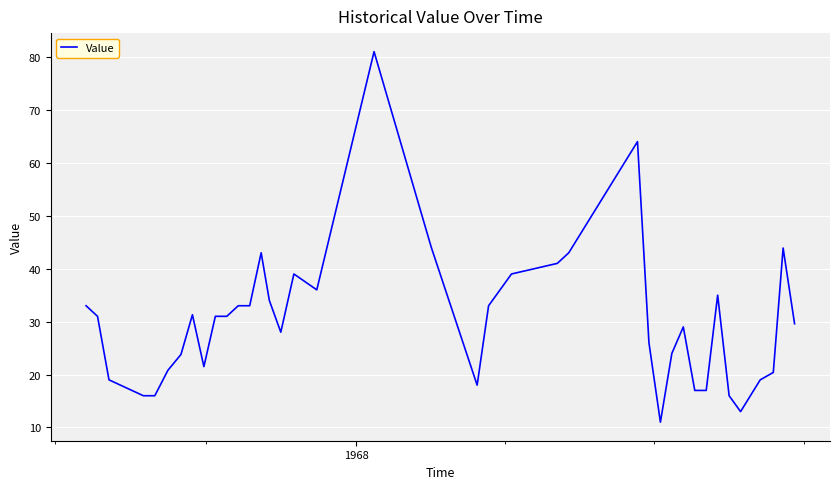

What is the greatest value displayed?

81.0